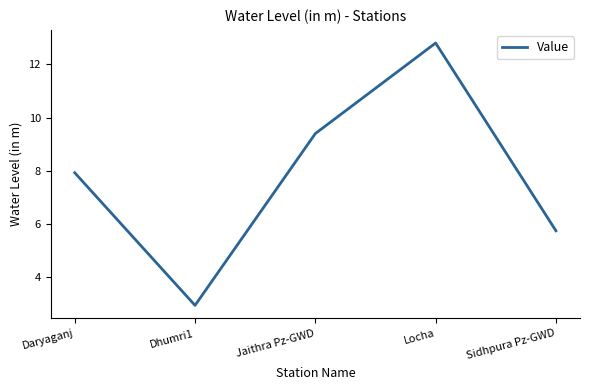

How many lines are shown in the chart?

1